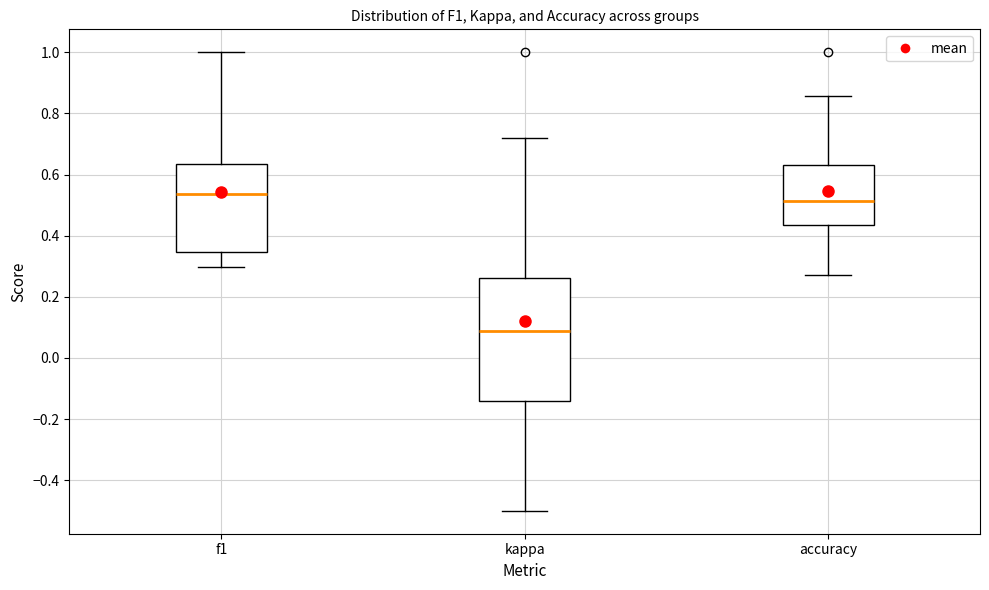

Reading left to right, transcribe this box plot: for each box, give where its median line is, the range the box spans, and where its two whiskers end, as read against the y-axis. The values are not printed on the chart, so give them approximately, as read against the axis.

f1: median 0.54, box 0.34 to 0.64, whiskers 0.30 to 1.00
kappa: median 0.08, box -0.14 to 0.26, whiskers -0.50 to 0.72
accuracy: median 0.52, box 0.44 to 0.64, whiskers 0.28 to 0.86